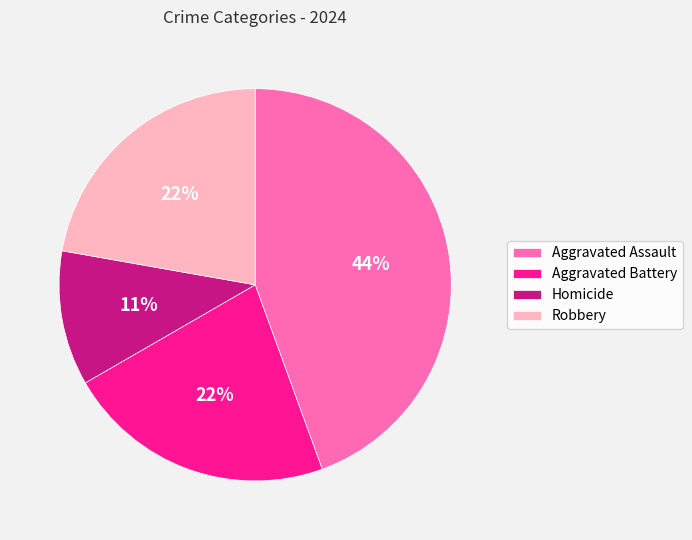

What percentage is the Robbery slice, to the nearest percent?

22%